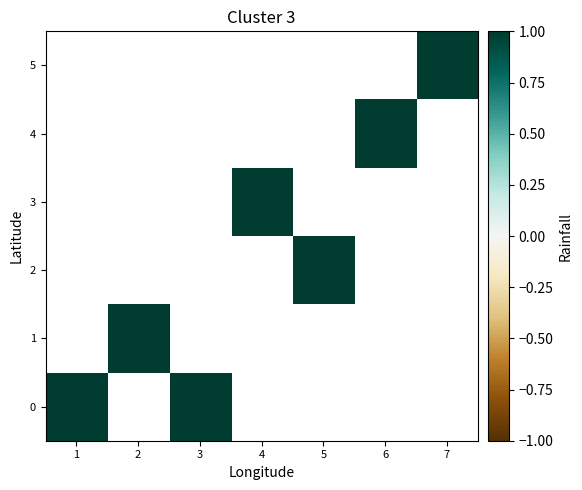

How many series are shown in this chart?

6